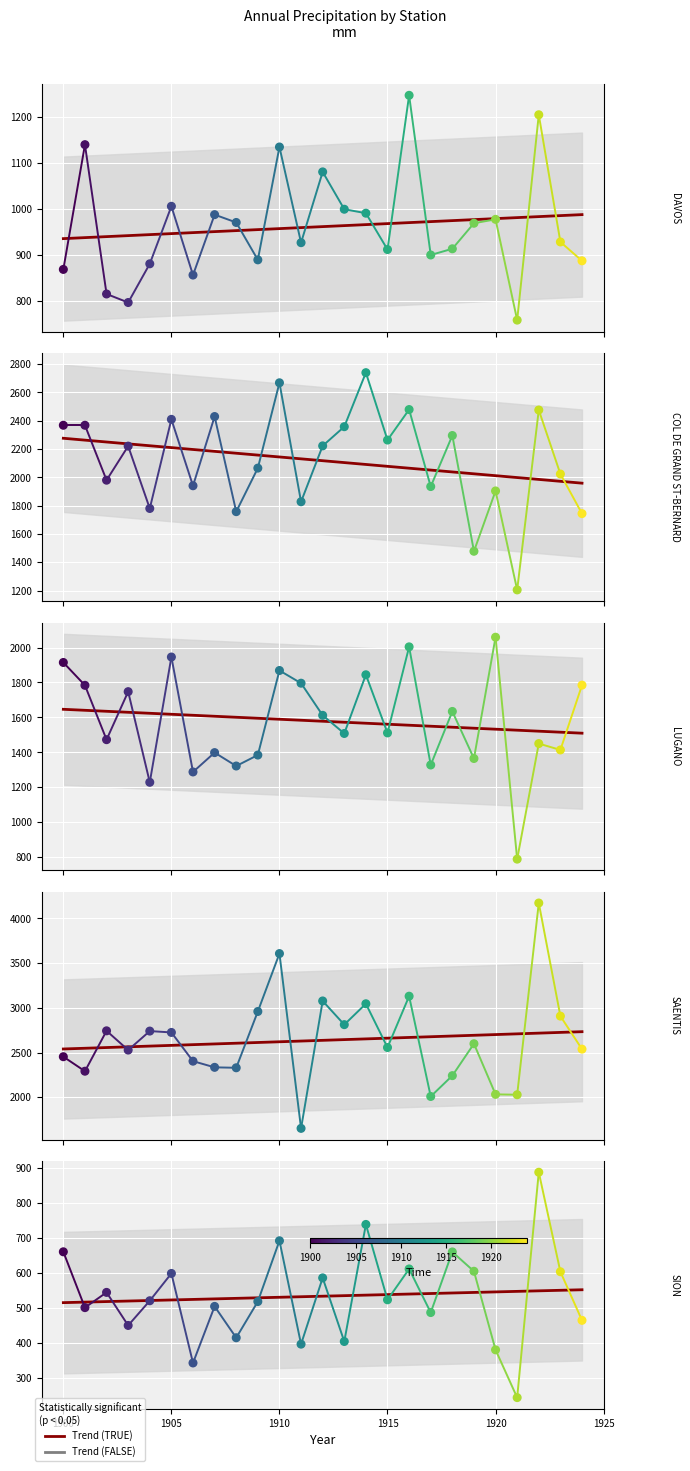

Is the value of DAVOS at 1915 greater than the value of LUGANO at 1915?

No